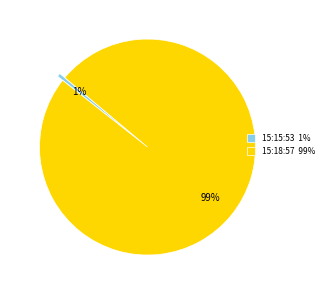

How many segments does this pie chart have?

2